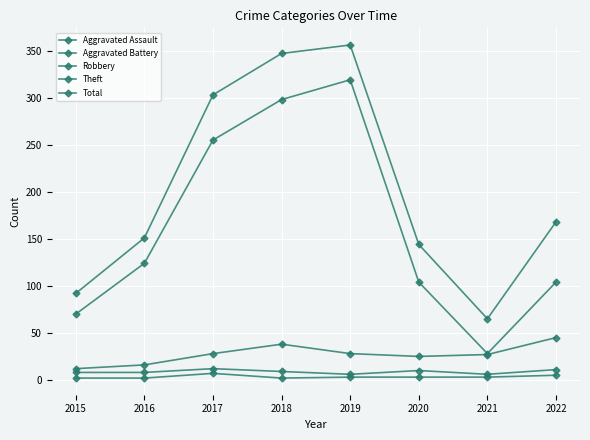

Reading left to right, extract all data points from this chart.

Aggravated Assault: 2	2	7	2	3	3	3	5
Aggravated Battery: 8	8	12	9	6	10	6	11
Robbery: 12	16	28	38	28	25	27	45
Theft: 70	124	255	298	319	104	28	104
Total: 92	151	303	347	356	144	65	168